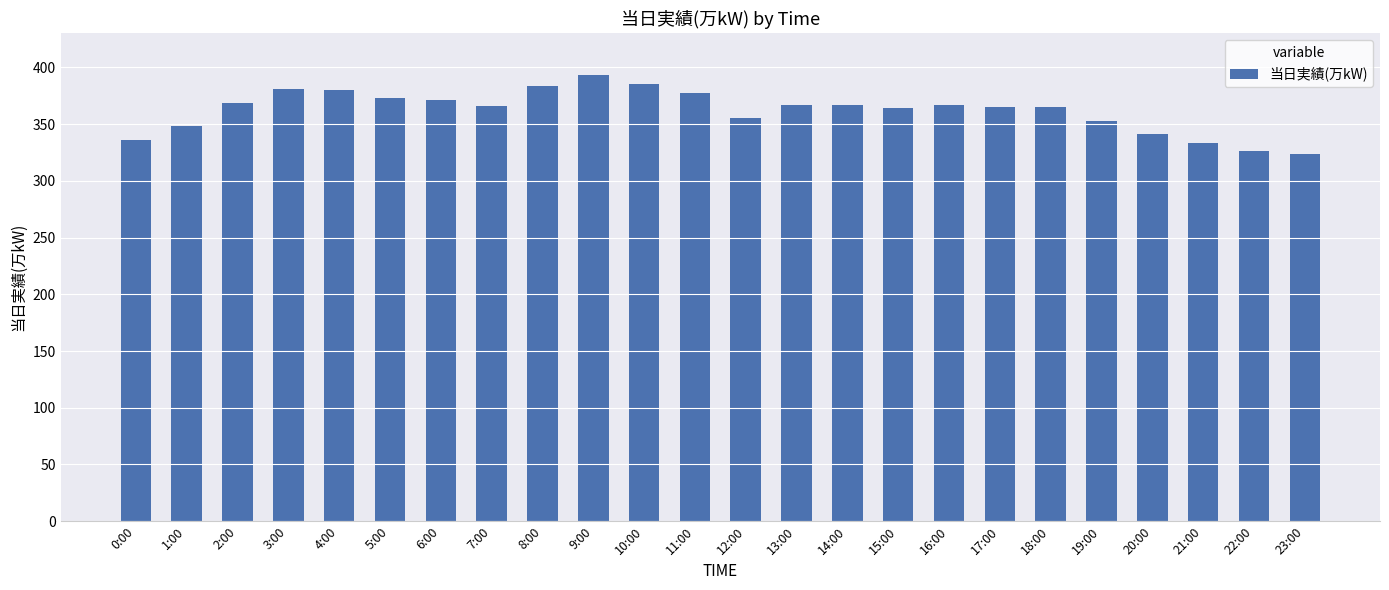

Is it true that the value at 11:00 is 644?

False